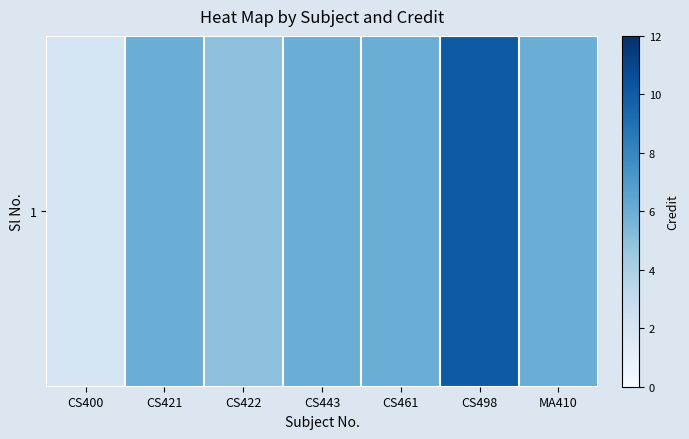

What is the difference between the maximum and minimum values?

8